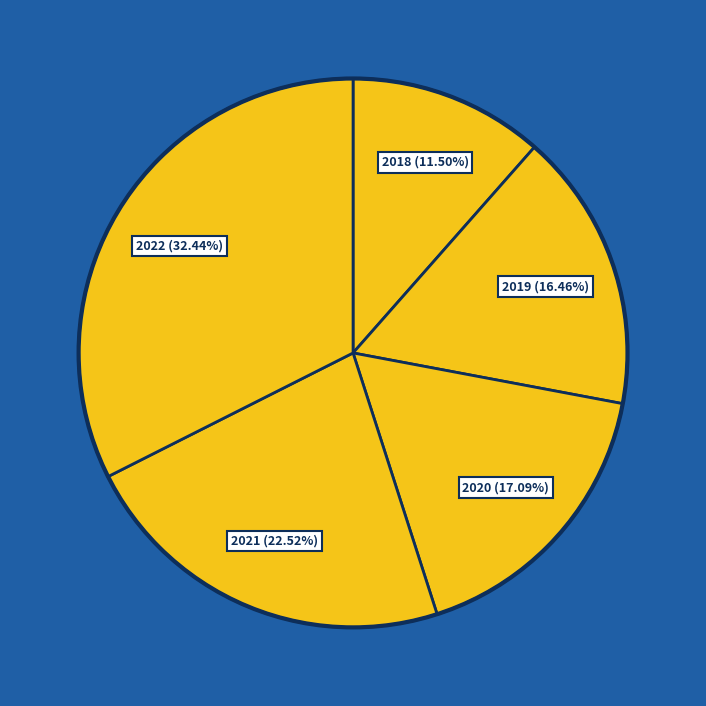

Count the number of slices in the pie.

5